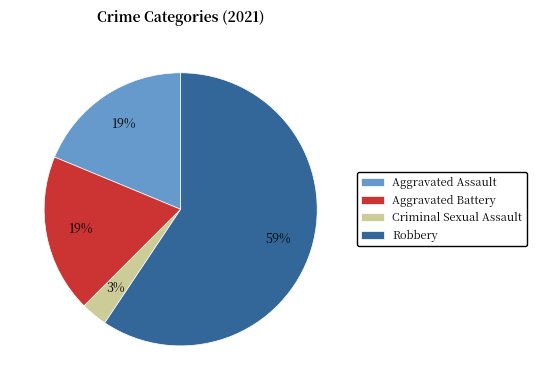

Which category has the biggest portion of the pie?

Robbery